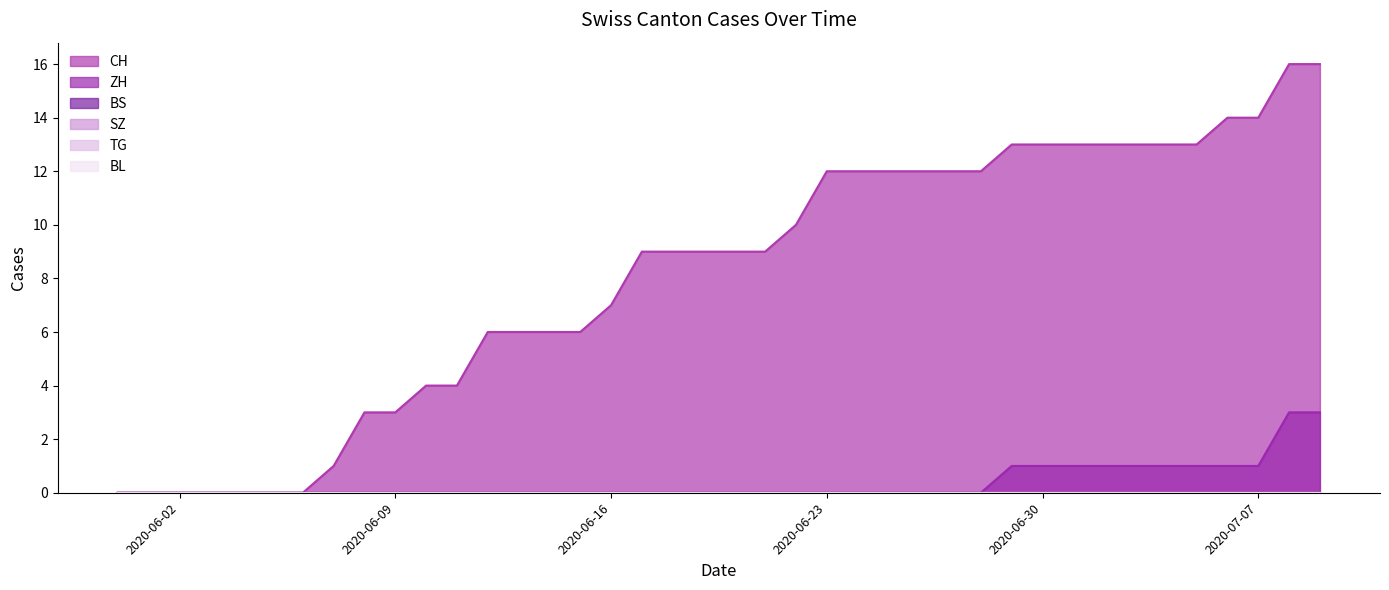

True or false: CH and BS intersect in this chart.

False